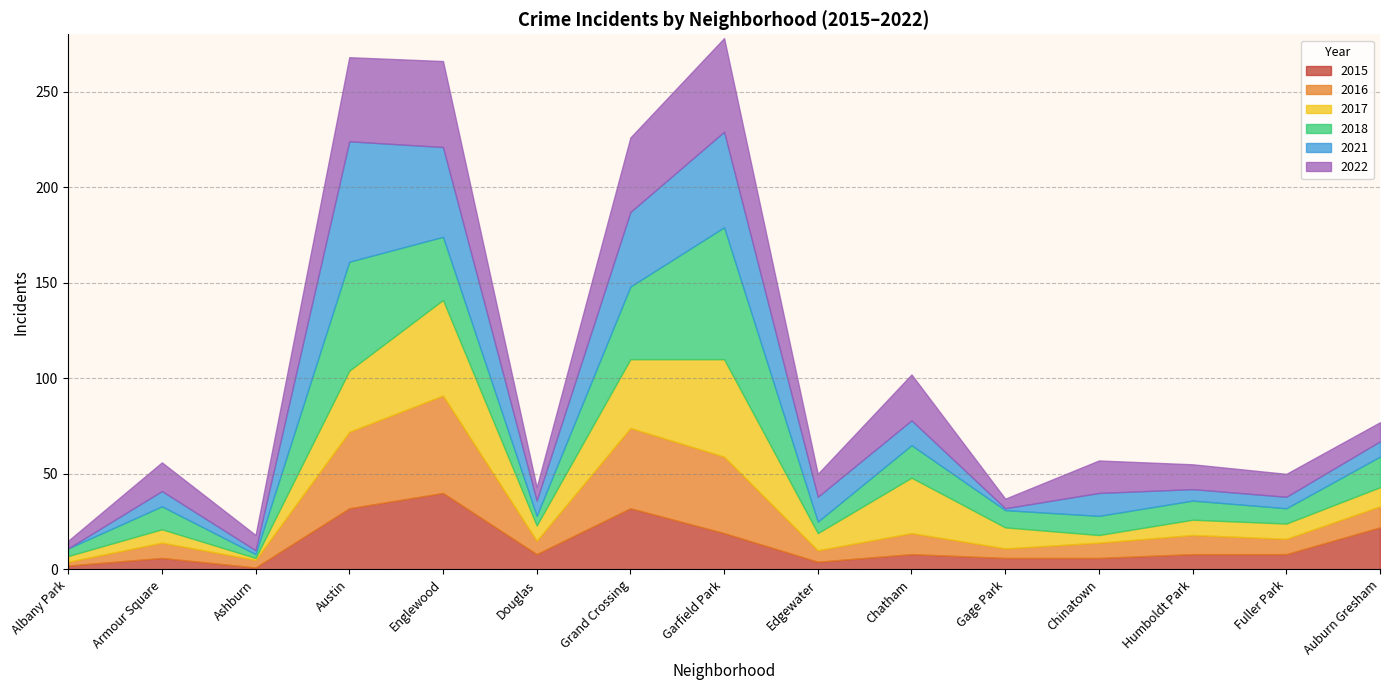

What is the difference between the 2018 values at Austin and Grand Crossing?

19